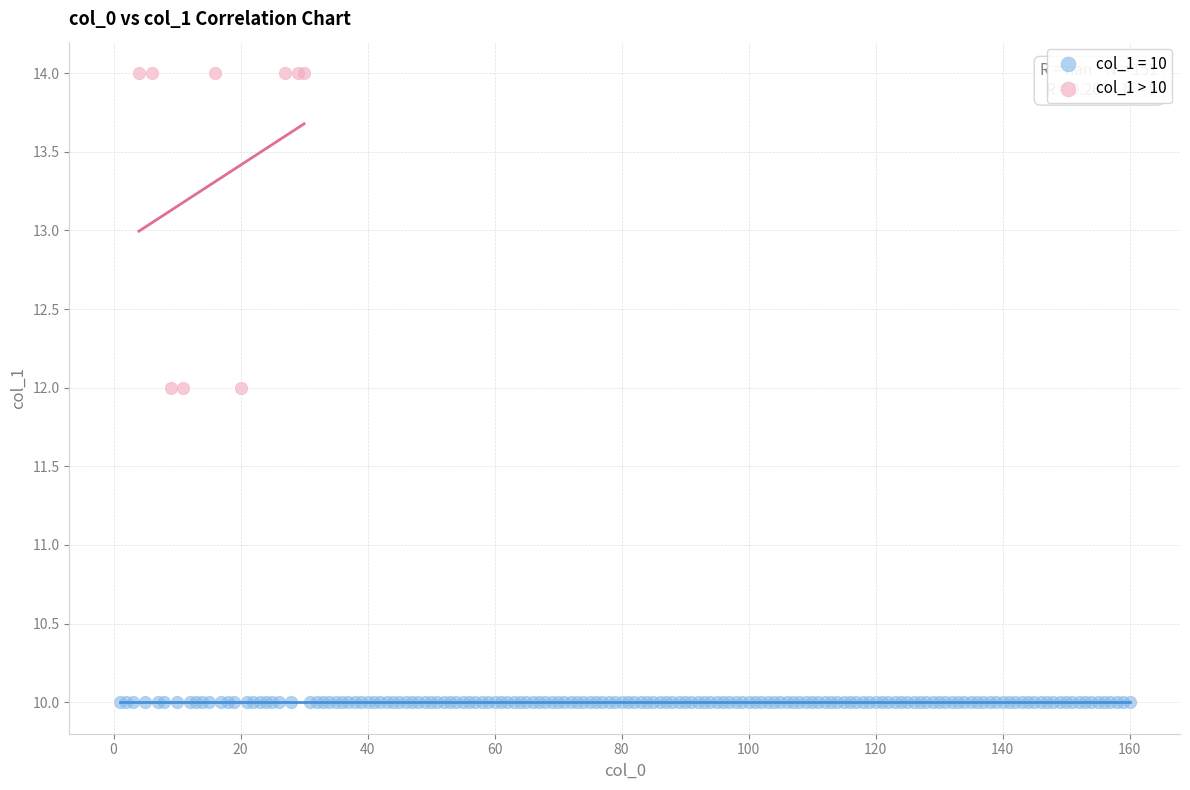

Which series contains the lowest Y value?

col_1 = 10